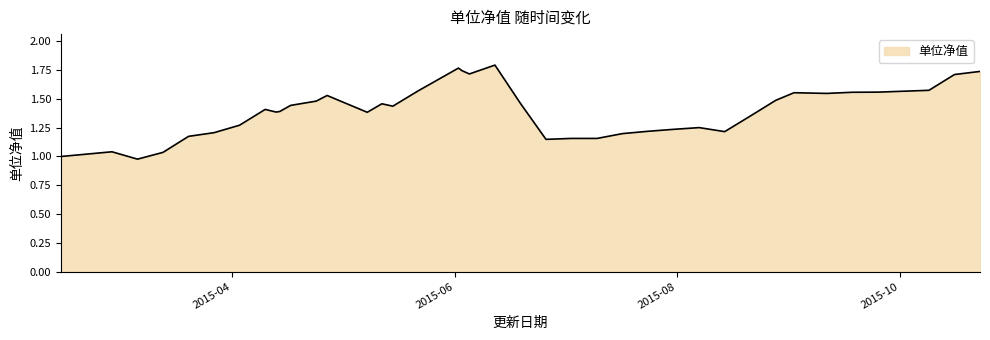

Reading left to right, what are all the values shown in this chart?

1.0	1.0	1.0	1.0	1.2	1.2	1.3	1.4	1.4	1.4	1.4	1.5	1.5	1.5	1.4	1.5	1.4	1.6	1.8	1.7	1.7	1.8	1.5	1.1	1.2	1.2	1.2	1.2	1.2	1.3	1.2	1.4	1.5	1.6	1.5	1.6	1.6	1.6	1.7	1.7